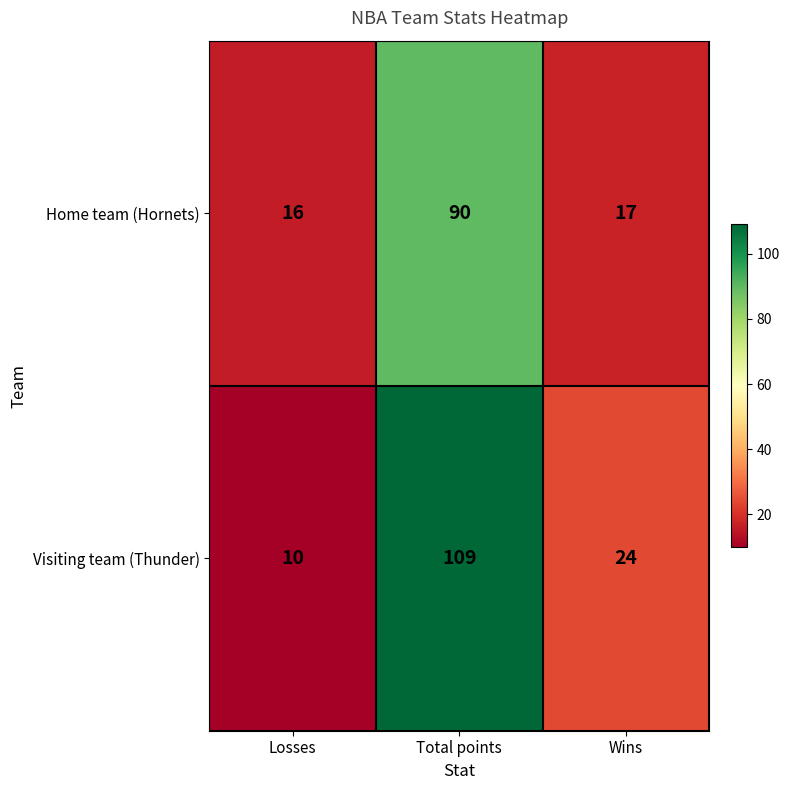

What is the difference between the maximum and second lowest values in the Visiting team (Thunder) series?

85